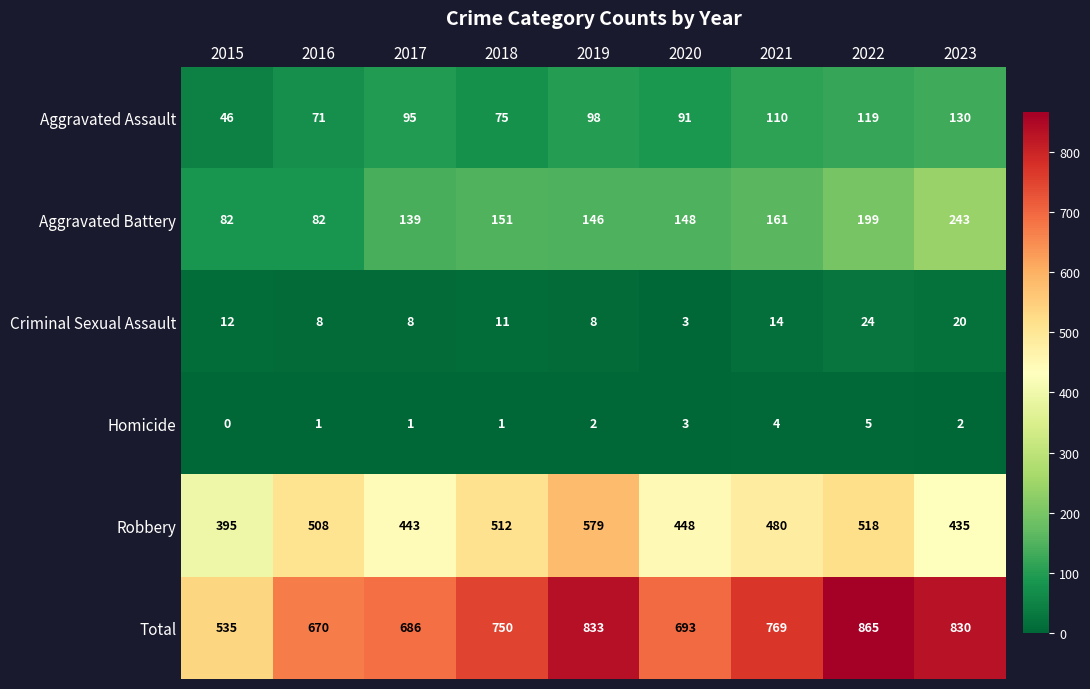

What is the spread (max minus min) of values at 2017?

685